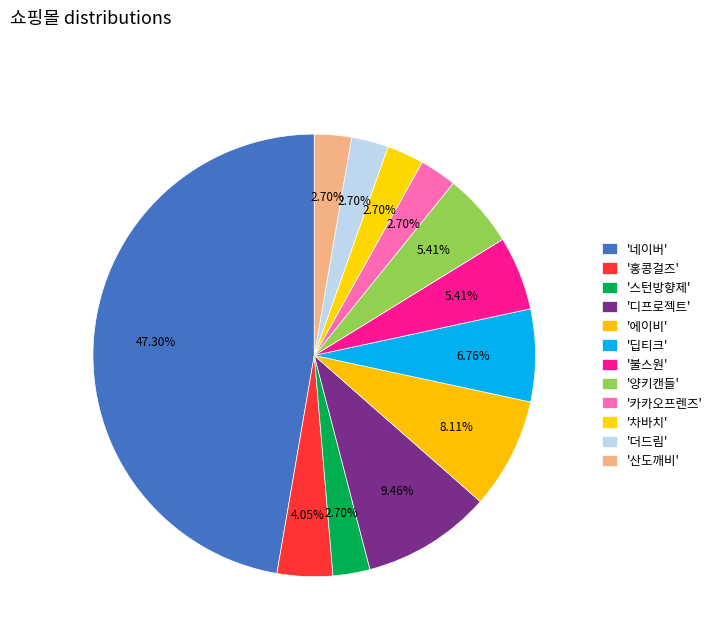

Count the number of slices in the pie.

12